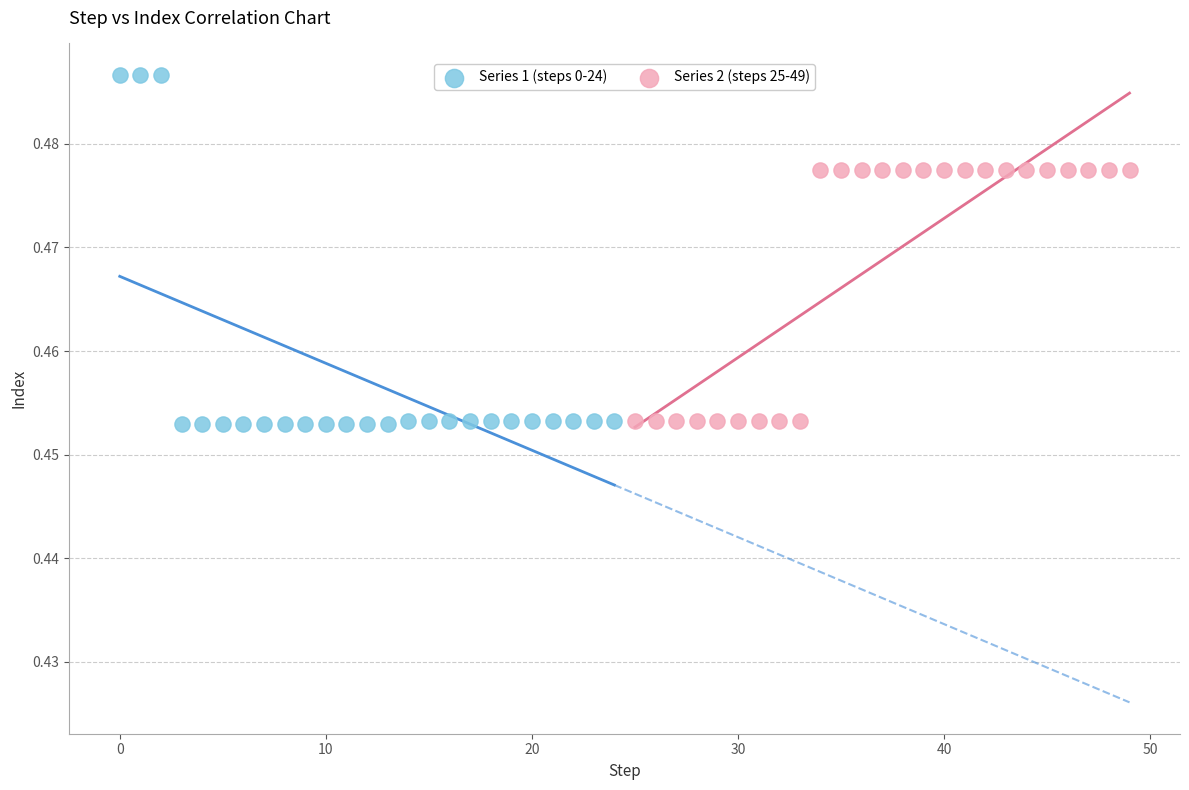

Which series reaches the maximum Y coordinate?

Series 1 (steps 0-24)